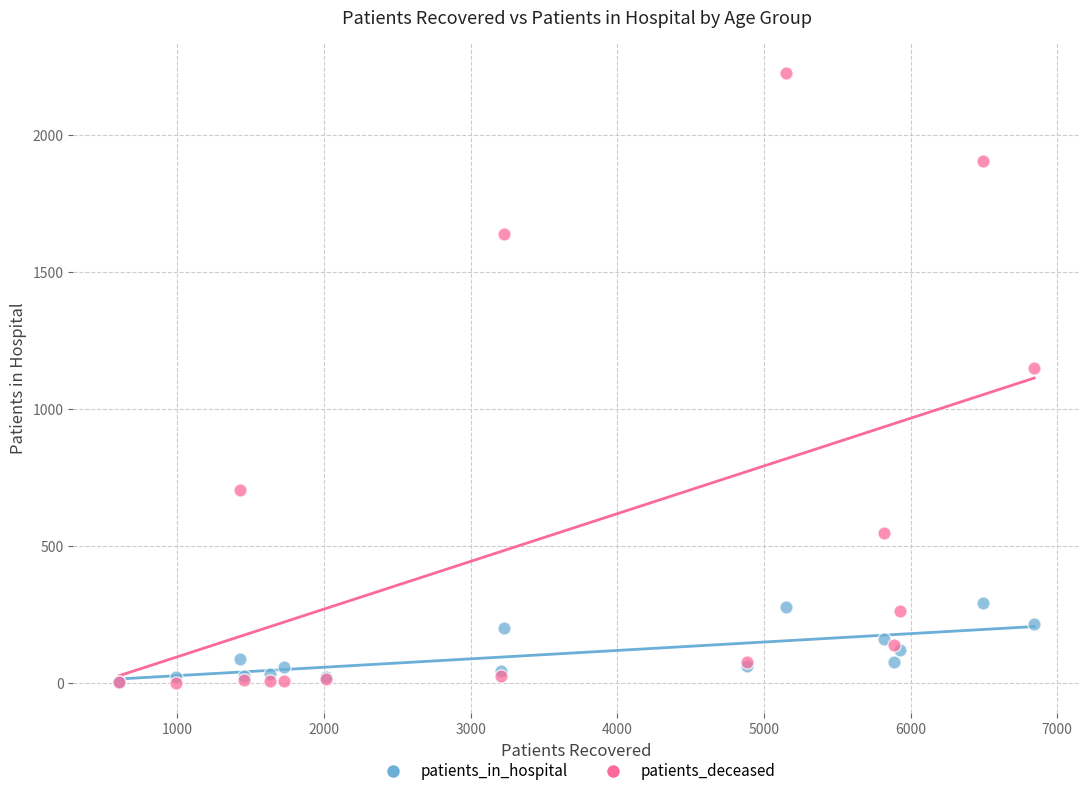

Across all series, what Y value is closest to 1112?

1149